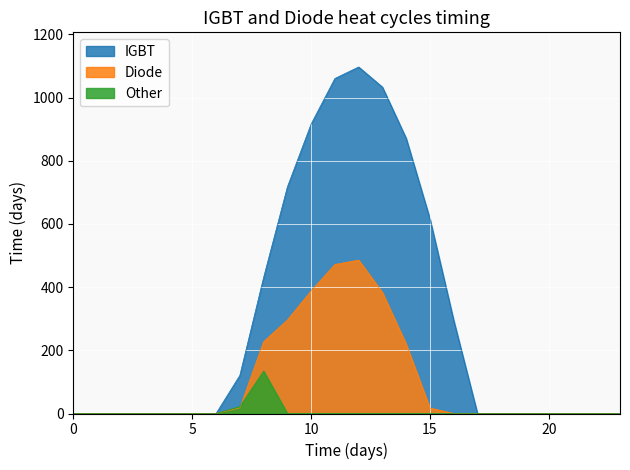

True or false: Series_0.2 and Series_0.1 cross at least once.

True